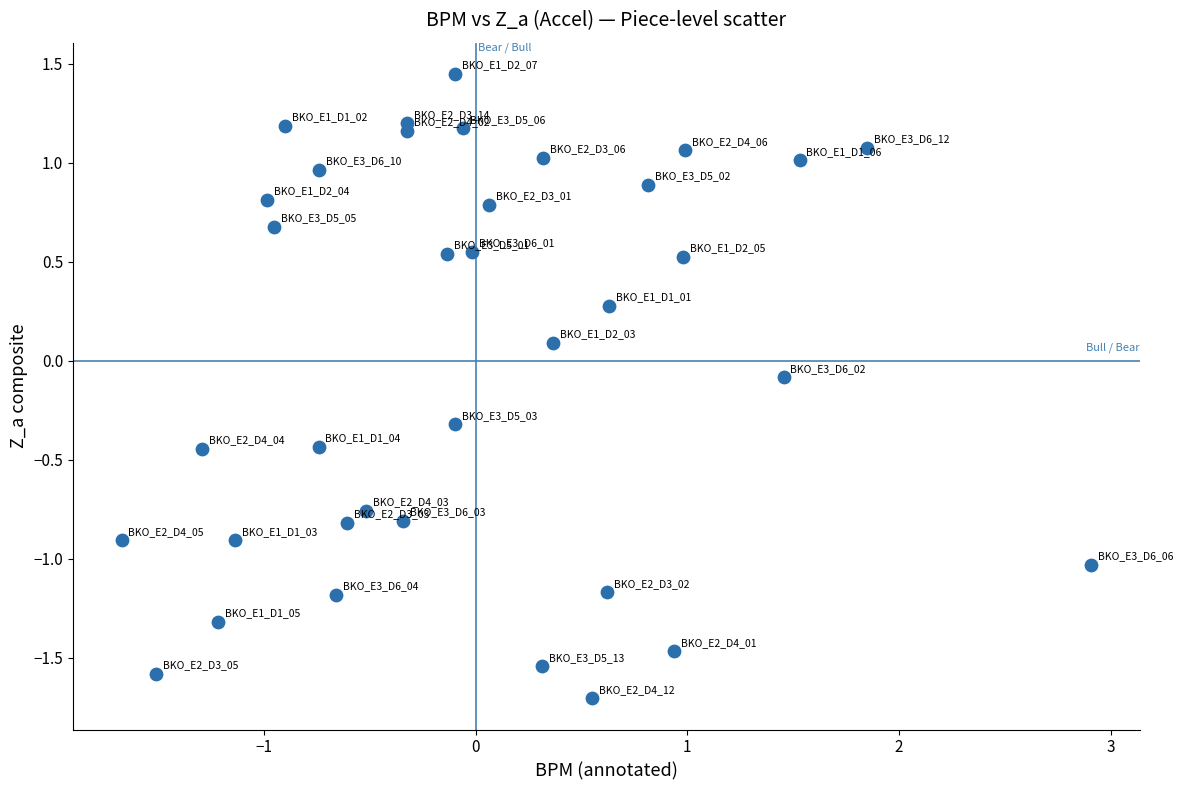

What is the range of Y values (max minus min)?

3.2